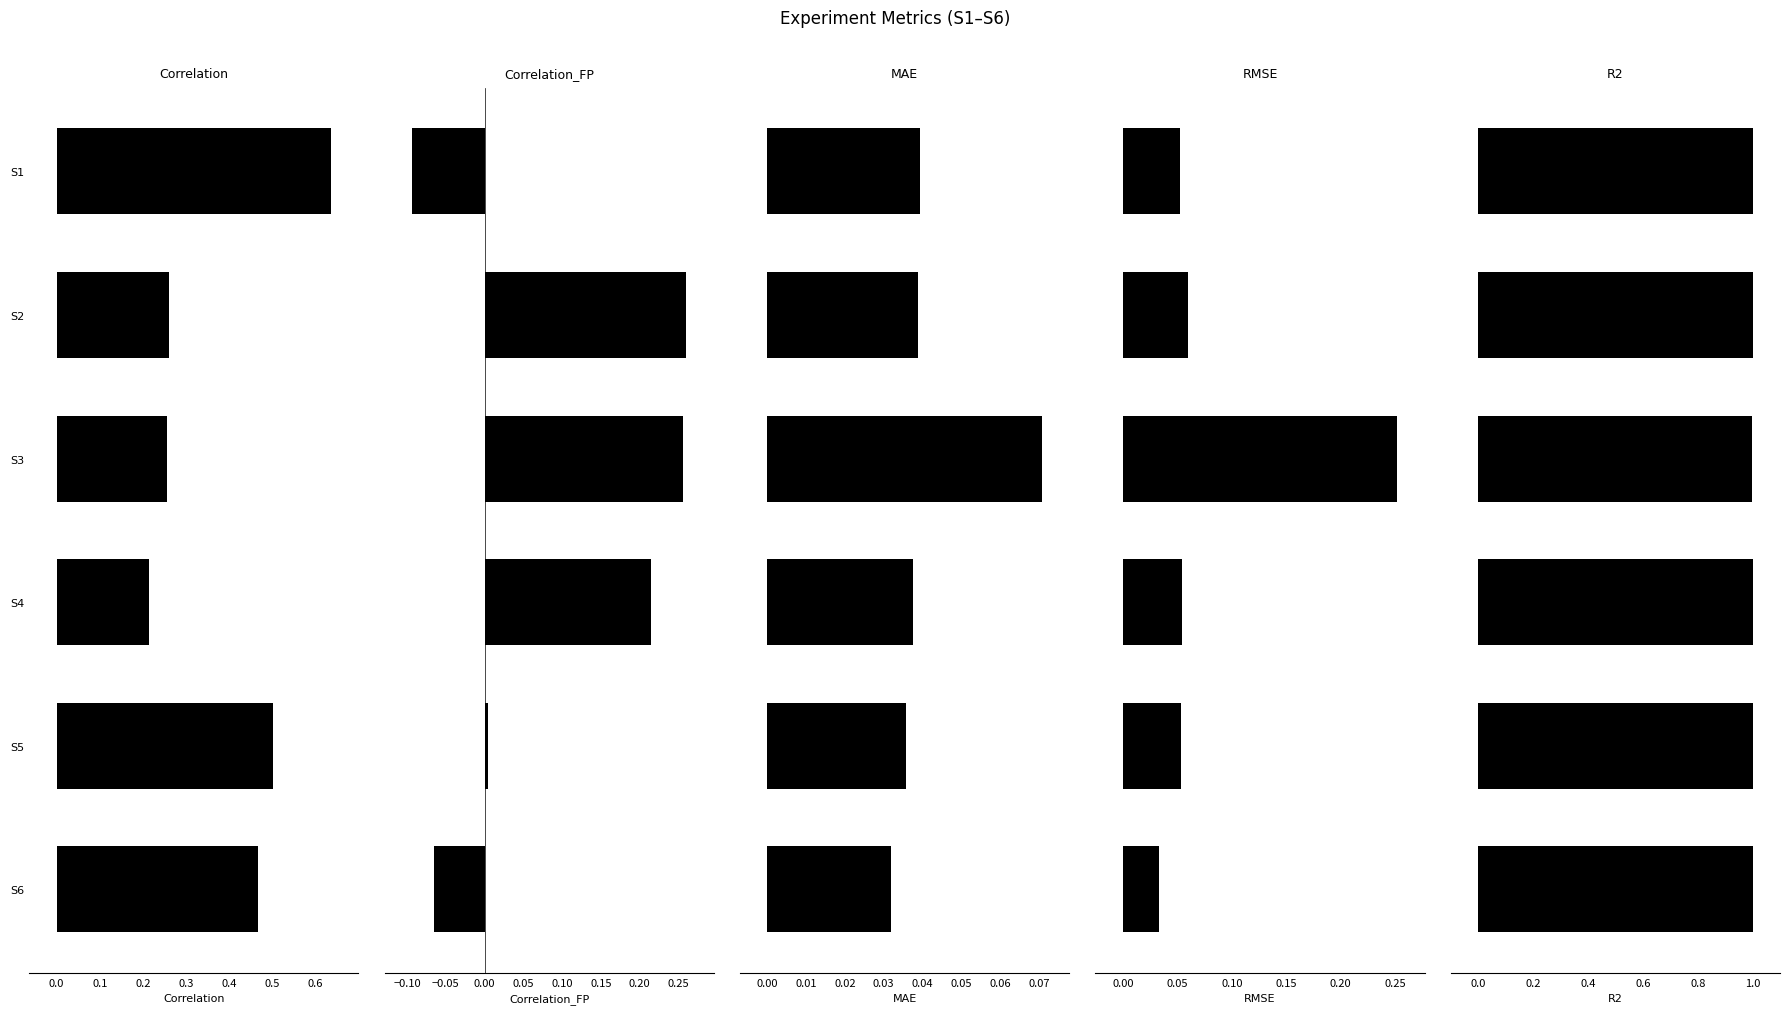

How many values in the Correlation_FP series exceed 0?

4